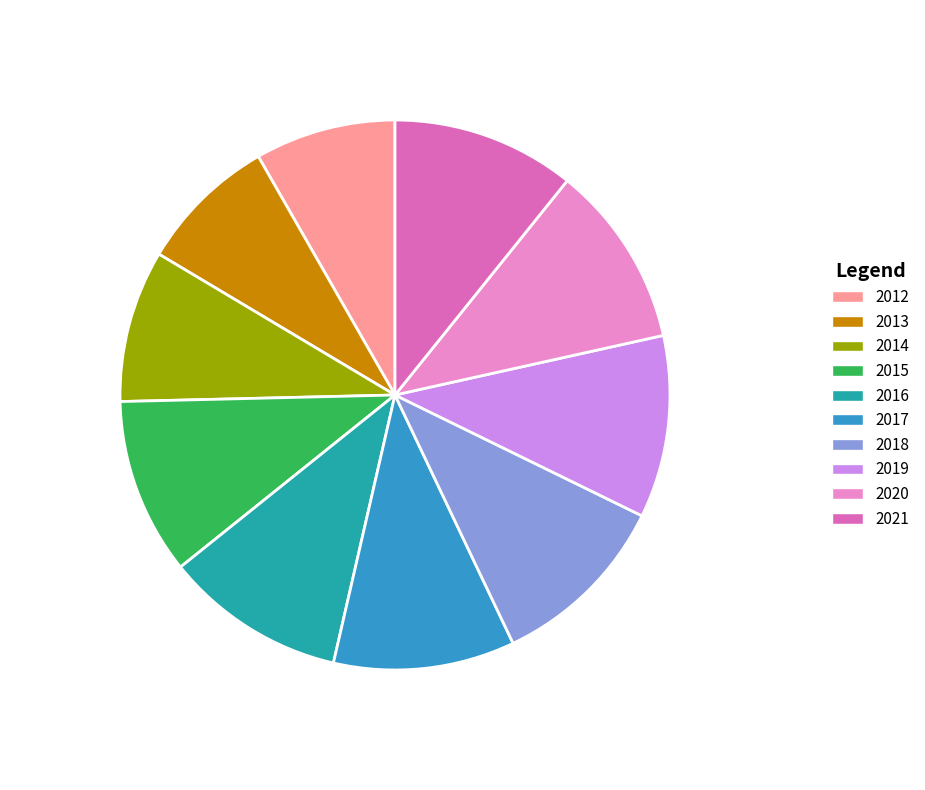

To the nearest percent, what portion does 2019 represent?

11%